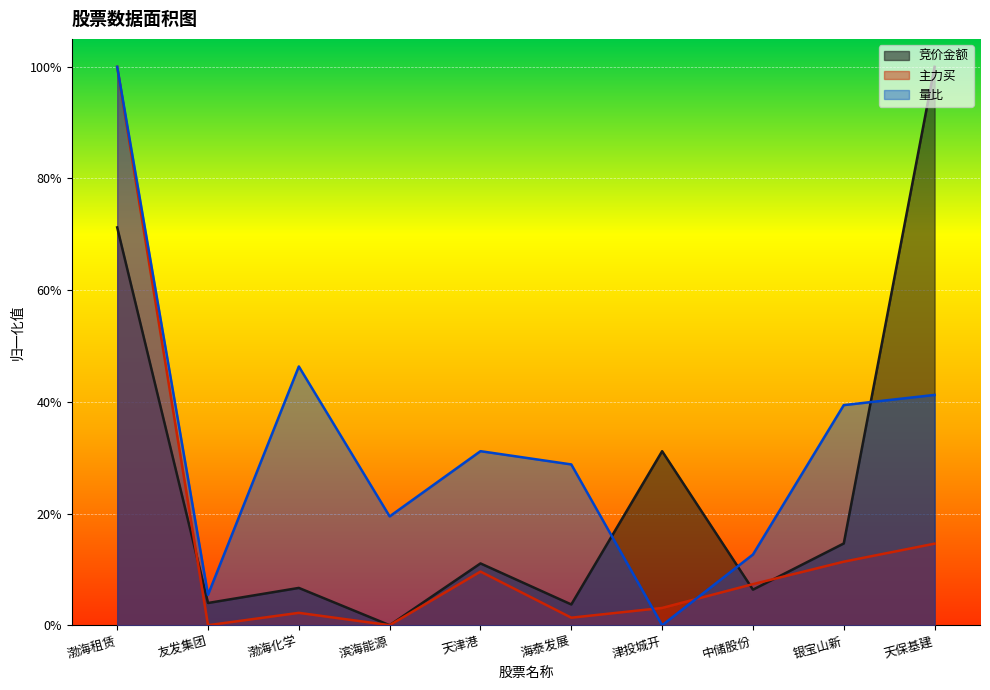

True or false: 主力买 and 量比 intersect in this chart.

True